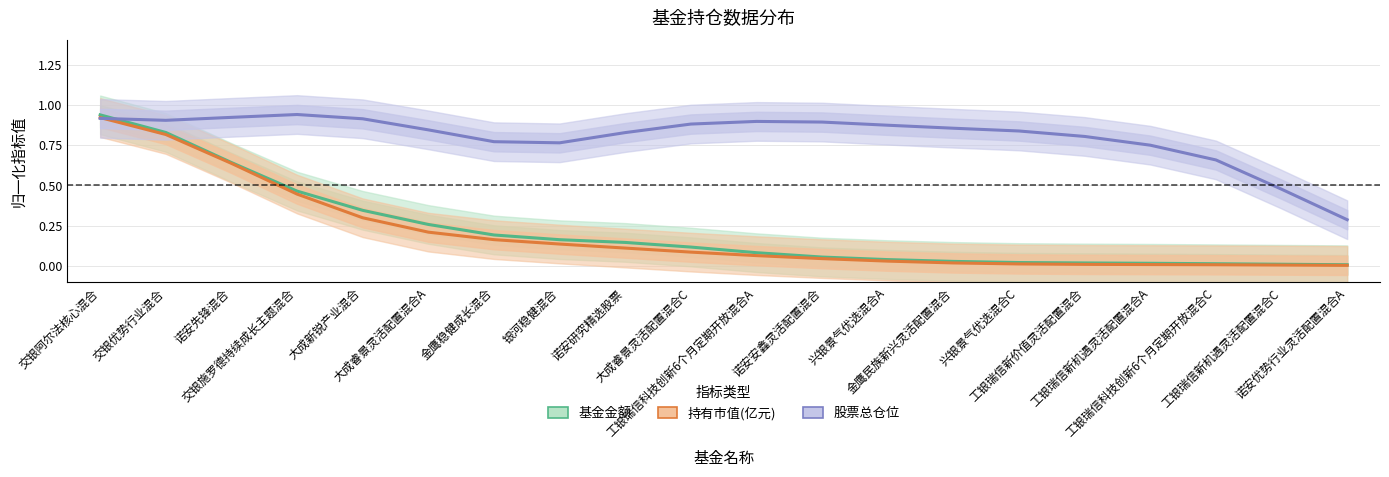

What is the total value across all series at 交银阿尔法核心混合?

2.8